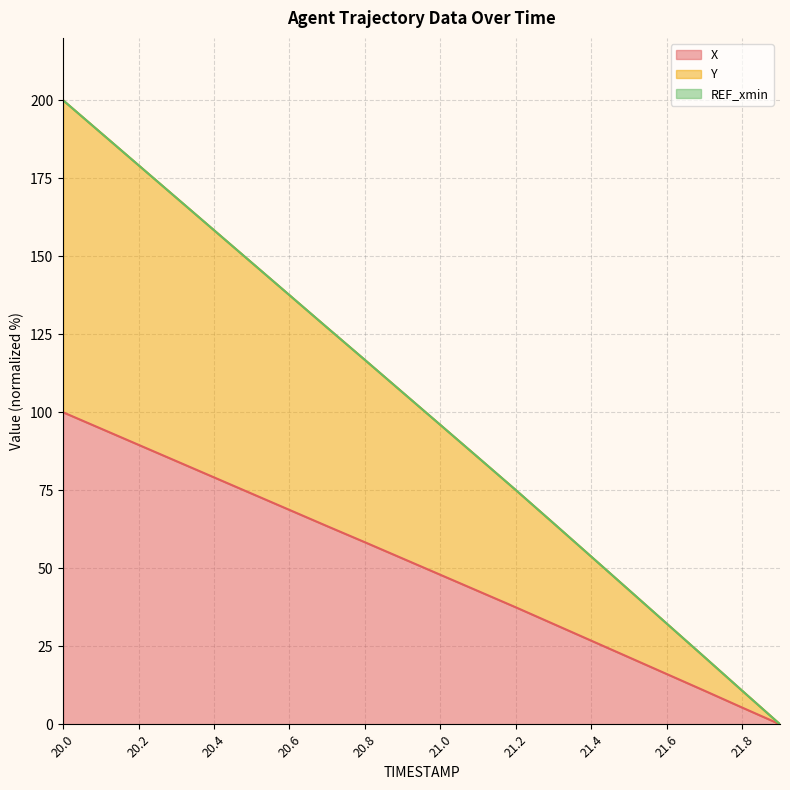

True or false: X line and REF_xmin line cross at least once.

False